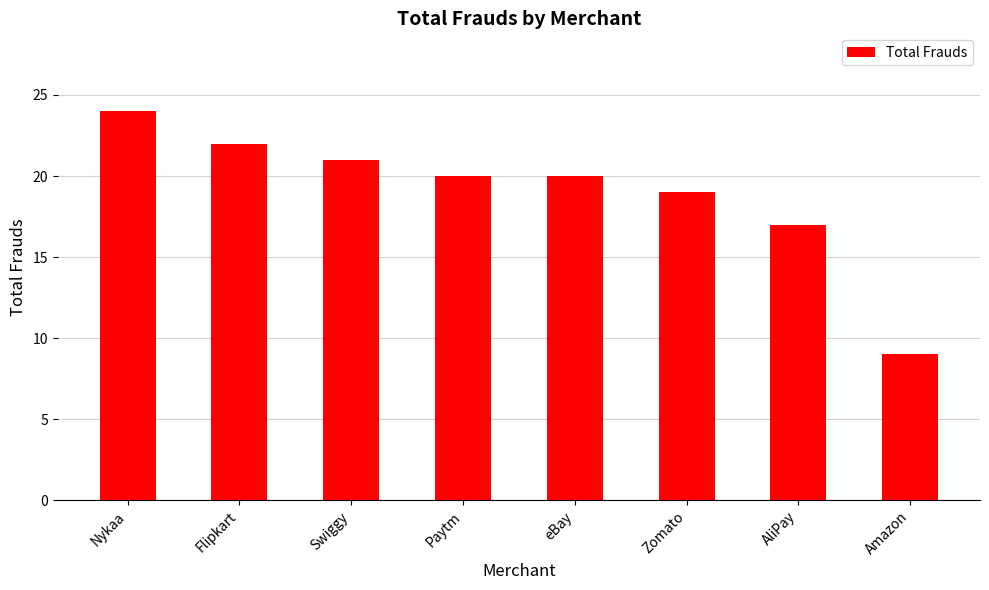

The value at Swiggy is 21. True or false?

True